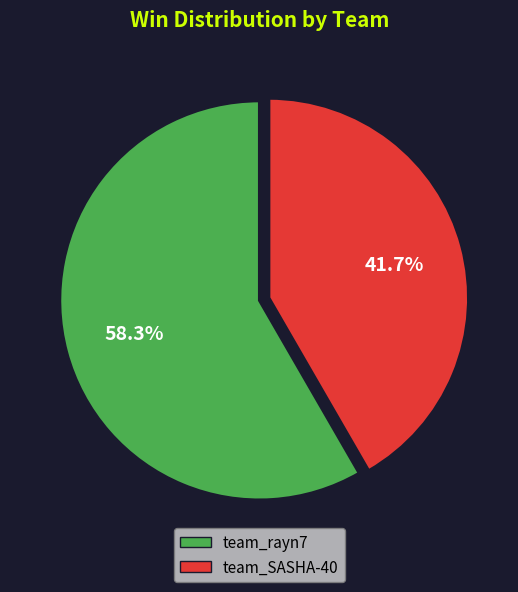

Which has a higher value, team_SASHA-40 or team_rayn7?

team_rayn7